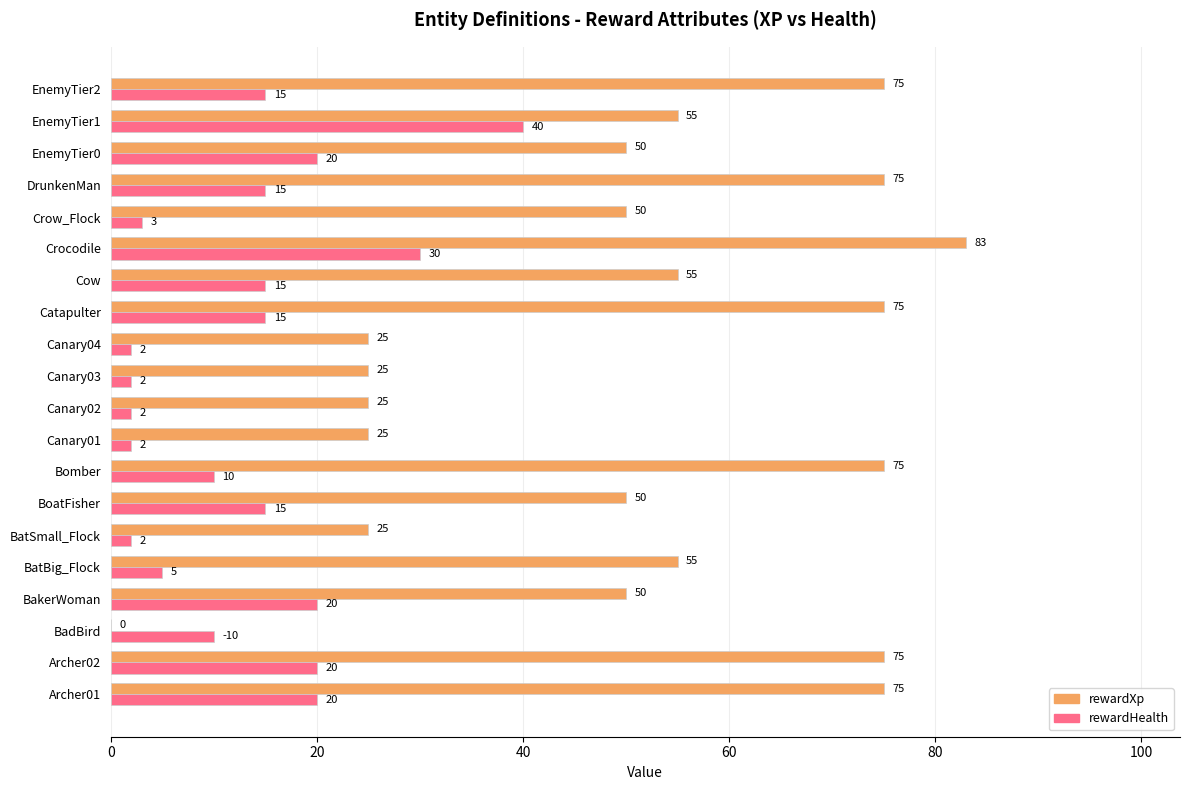

At which category is the sum across all series the highest?

Crocodile